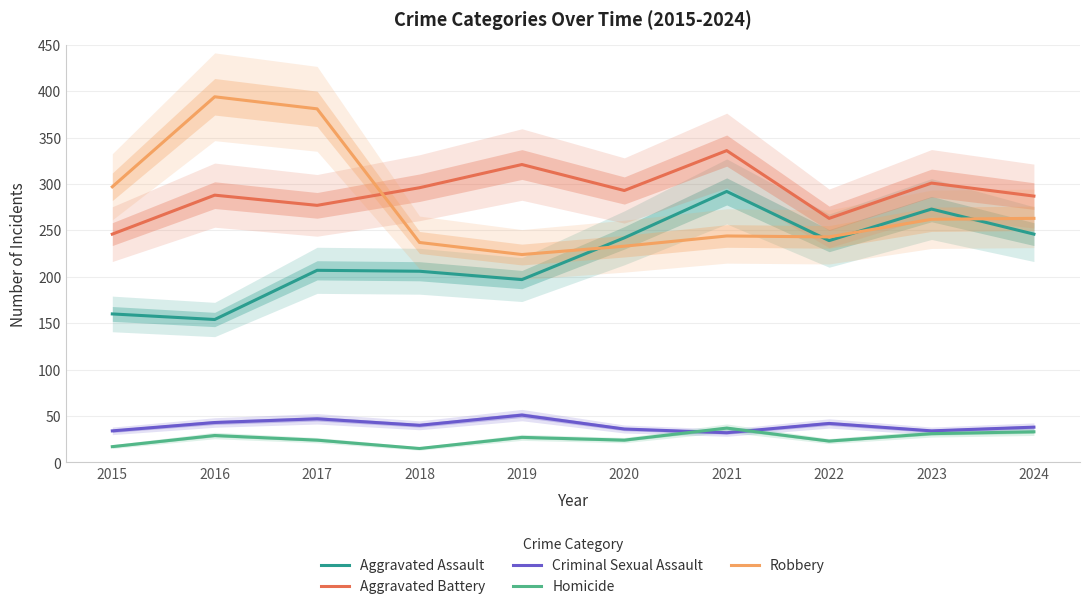

What is the value of the Criminal Sexual Assault point at the 4th from the left?

40